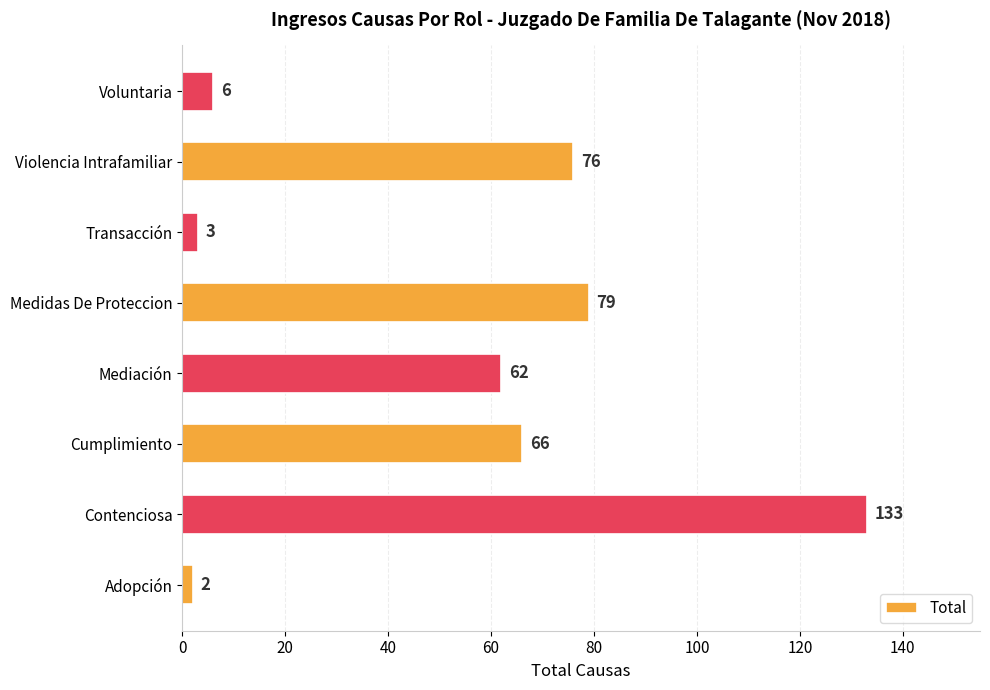

How many bars are there in total?

8